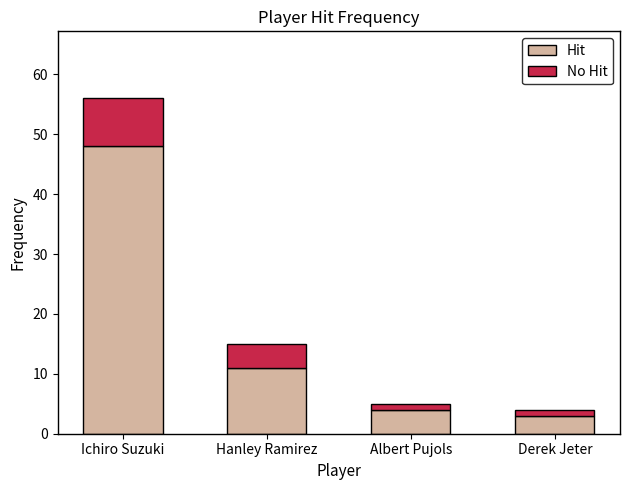

At which category is the sum across all series the highest?

Ichiro Suzuki